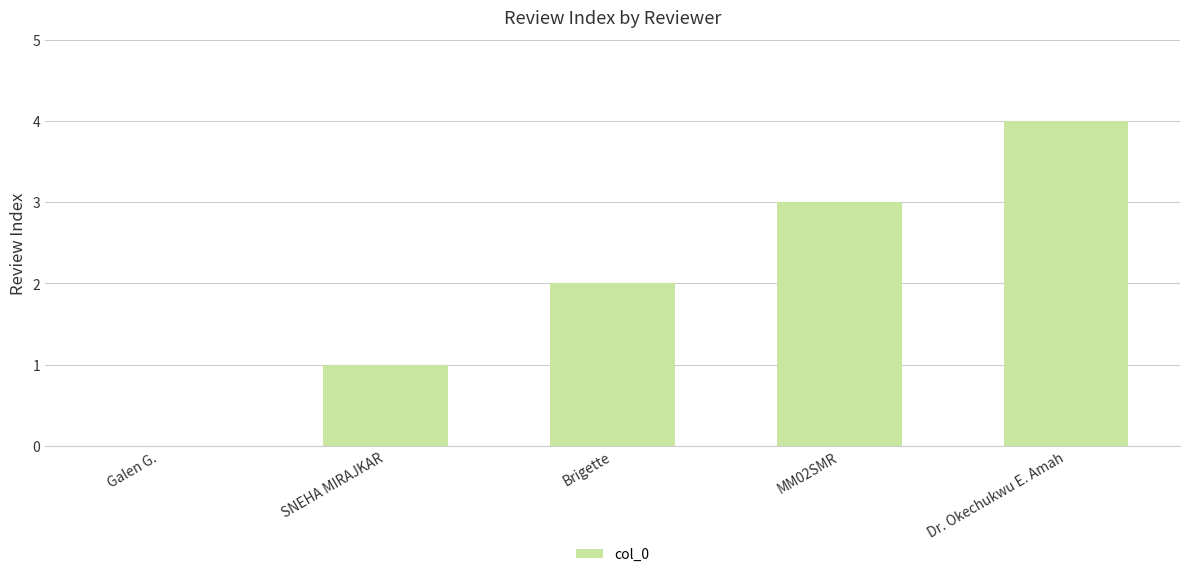

Is it true that the value at MM02SMR is 3?

True